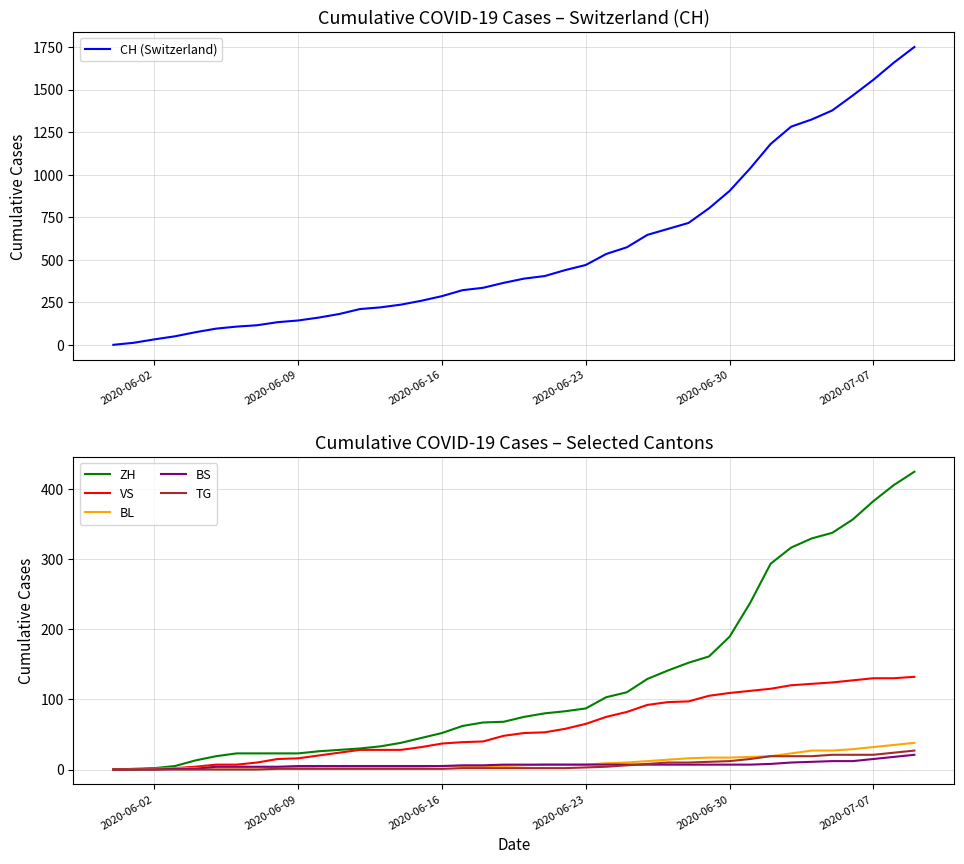

Does the chart display data point markers on the line(s)?

No